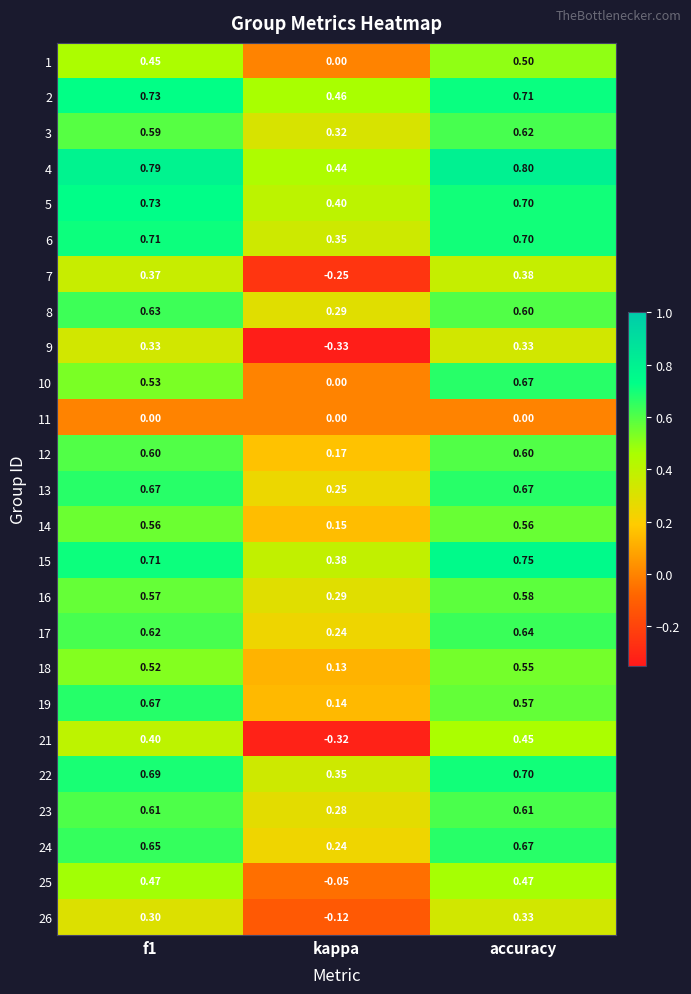

Between f1 and accuracy, which series saw the biggest shift?

10